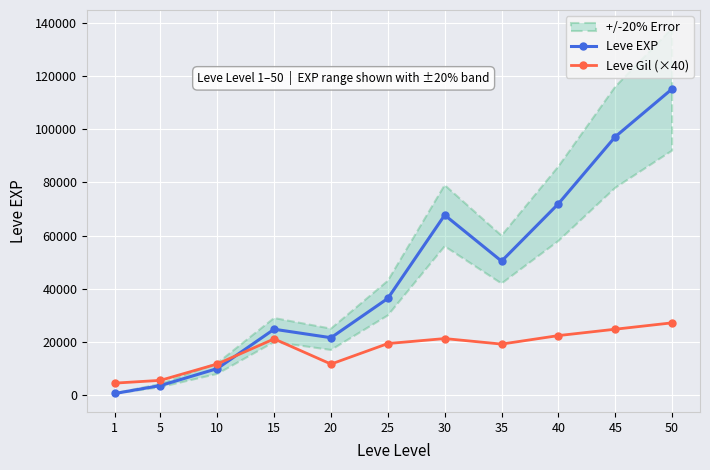

What is the difference between the Leve EXP values at 10 and 35?

40410